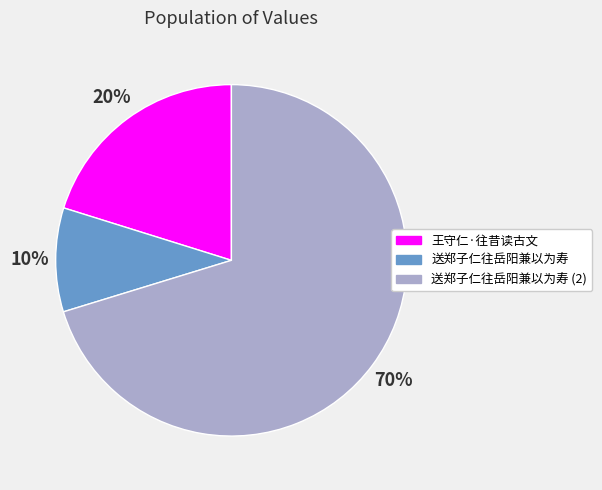

Combined, do 送郑子仁往岳阳兼以为寿 (2) and 送郑子仁往岳阳兼以为寿 account for over 50%?

Yes